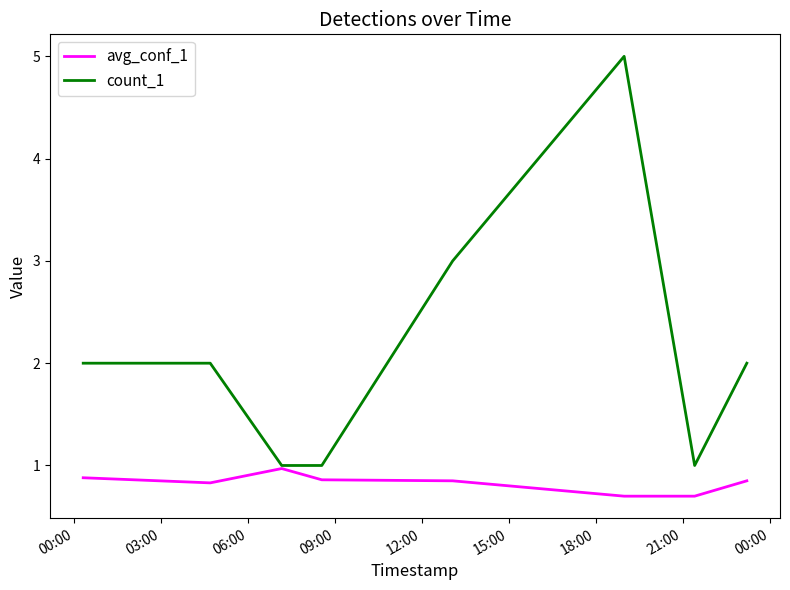

Rank the series by their maximum value, from highest to lowest.

count_1, avg_conf_1